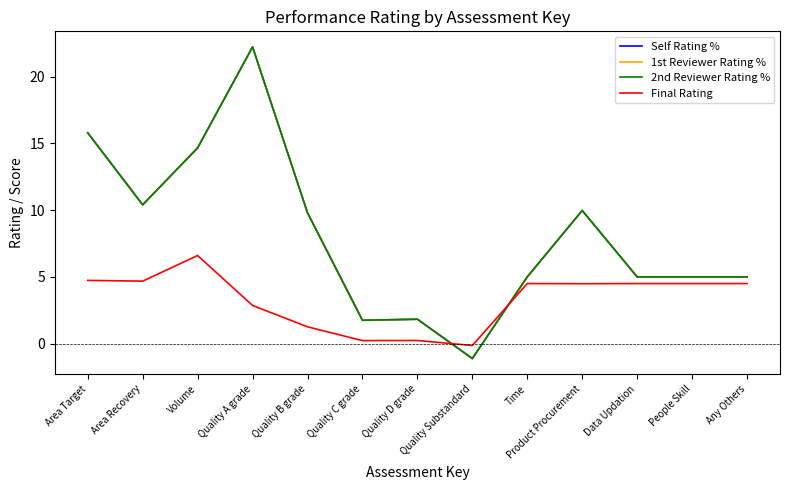

What is the sum of all Final Rating values?

42.9